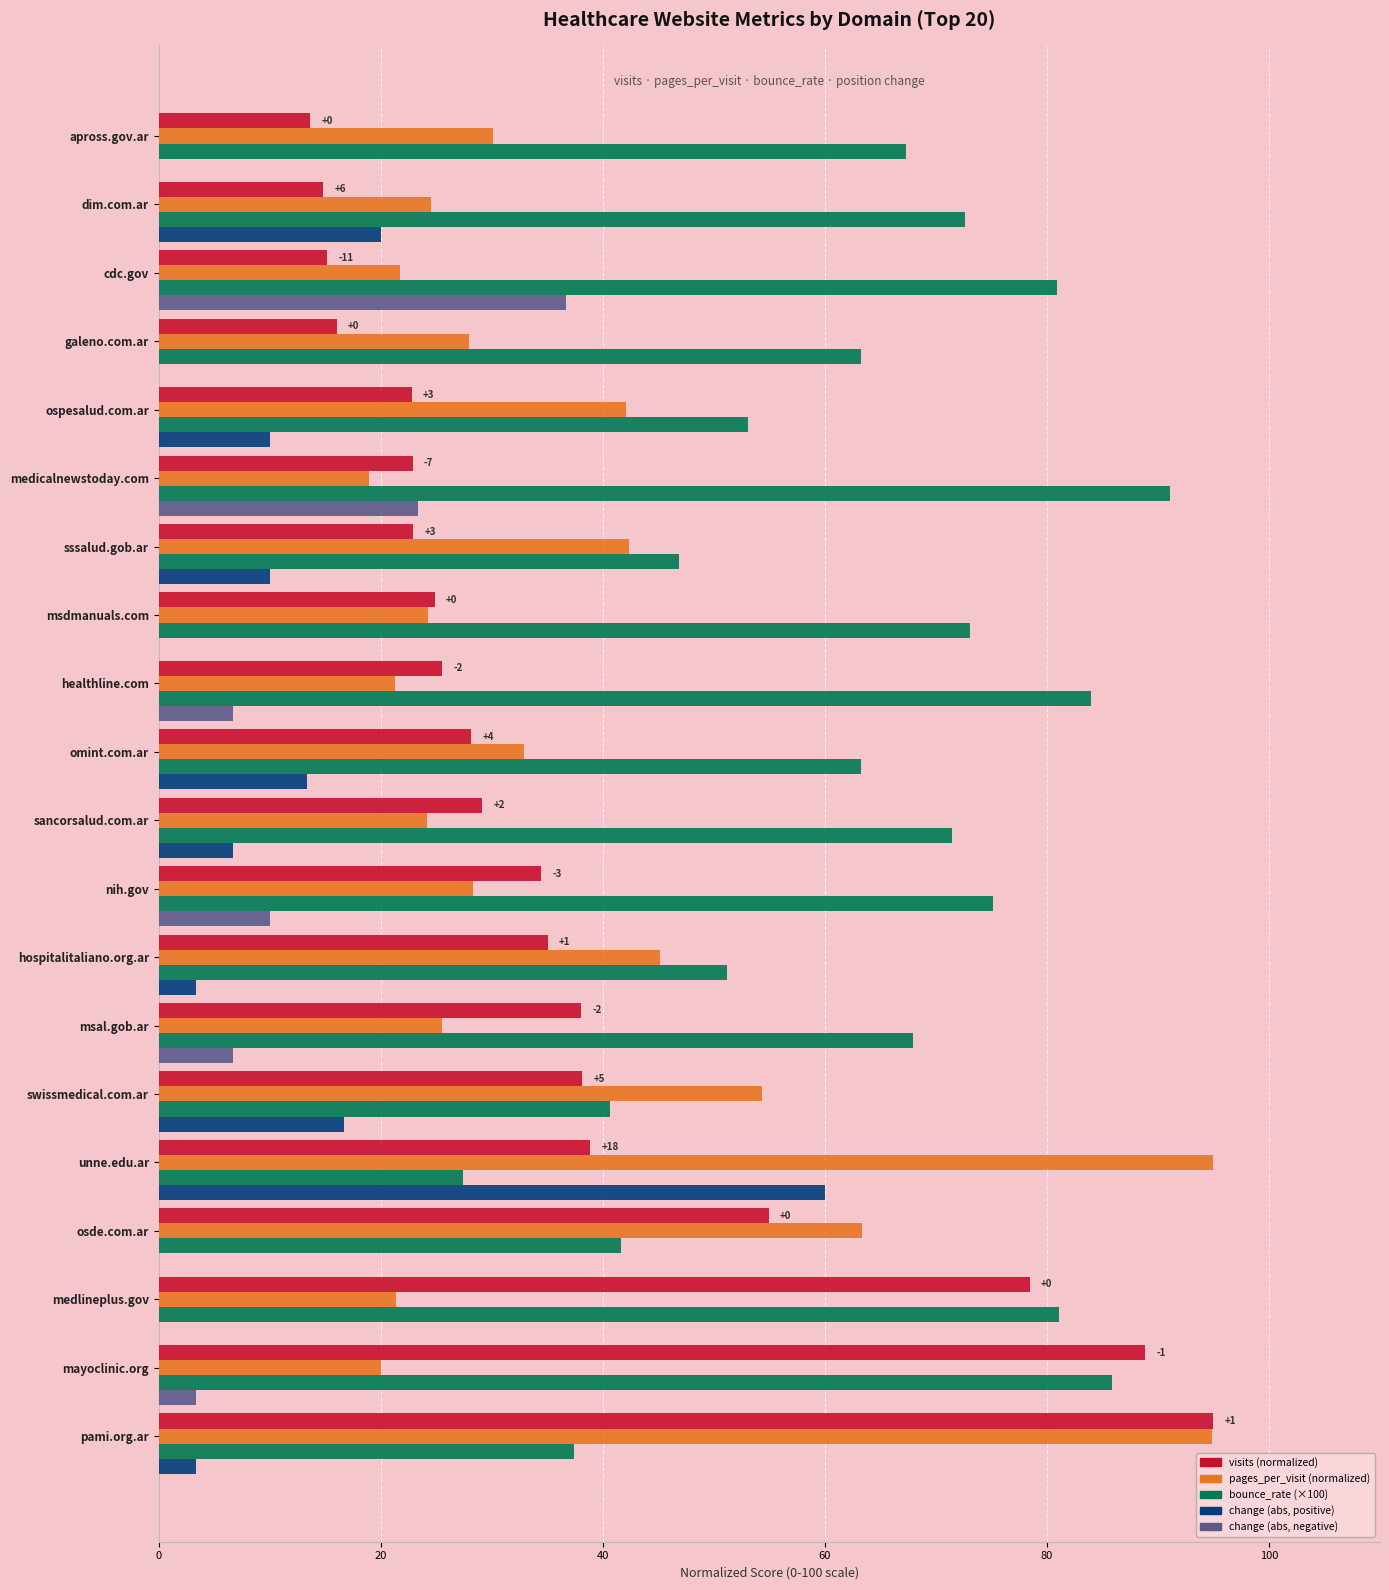

At which category does the chart reach its peak across all series?

pami.org.ar